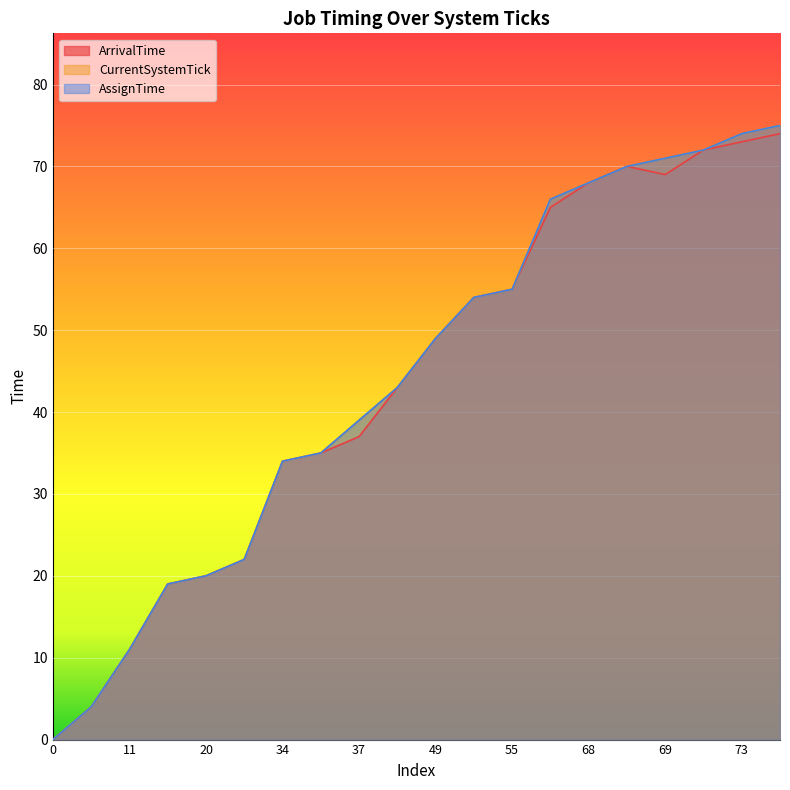

List the series in order of their peak value, lowest first.

ArrivalTime, CurrentSystemTick, AssignTime